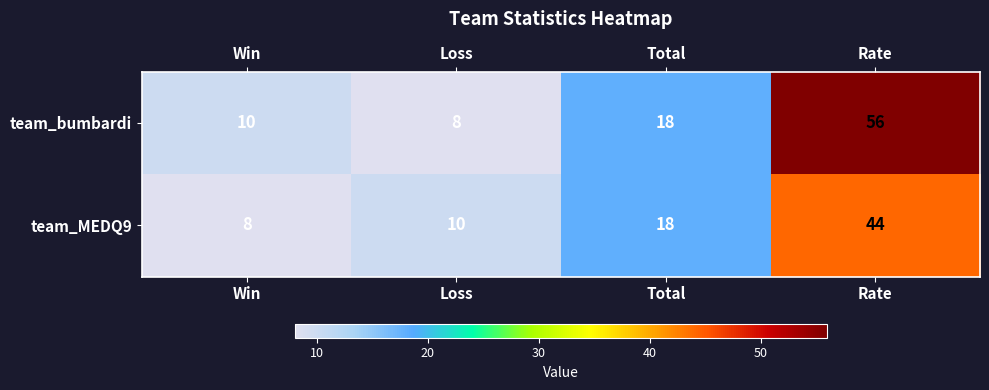

Which series has the largest total across all categories?

team_bumbardi